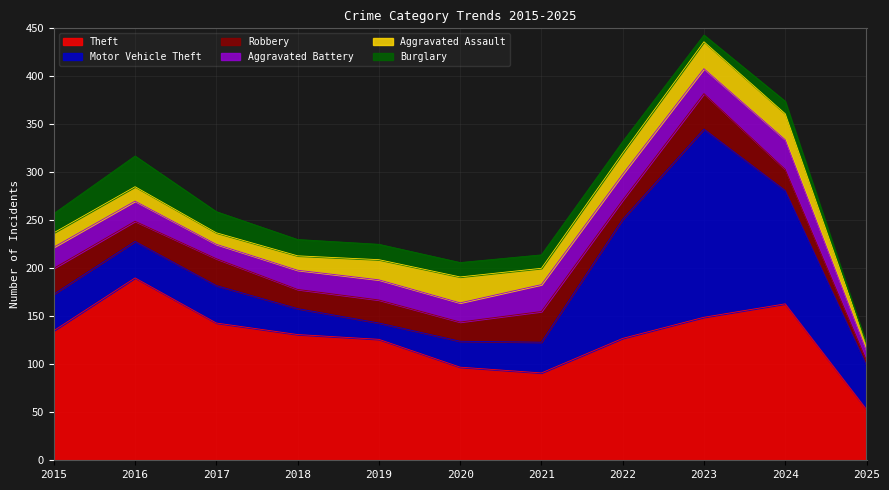

What is the value of the Aggravated Assault point at the 5th from the left?

21